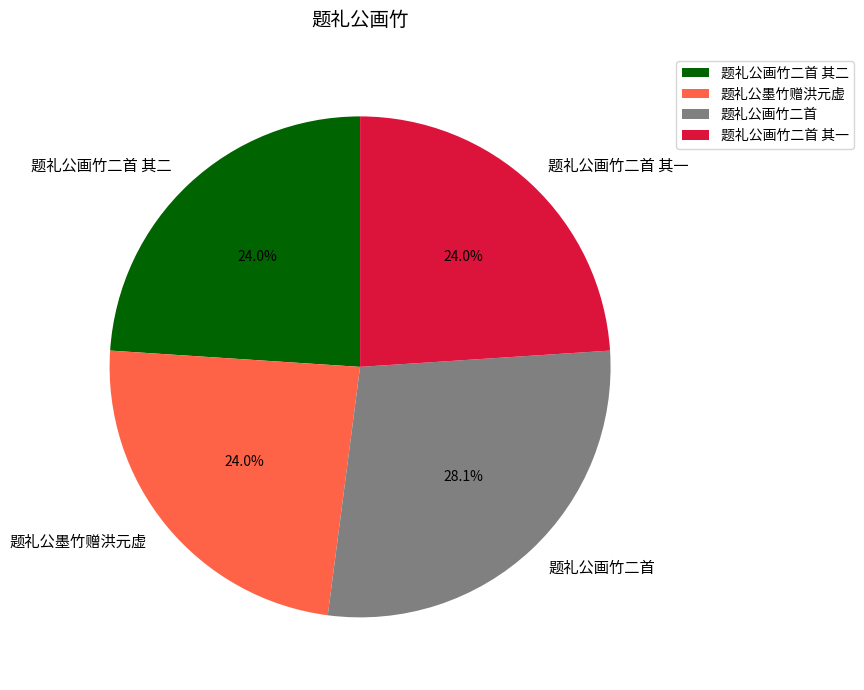

To the nearest percent, what portion does 题礼公画竹二首 represent?

28%